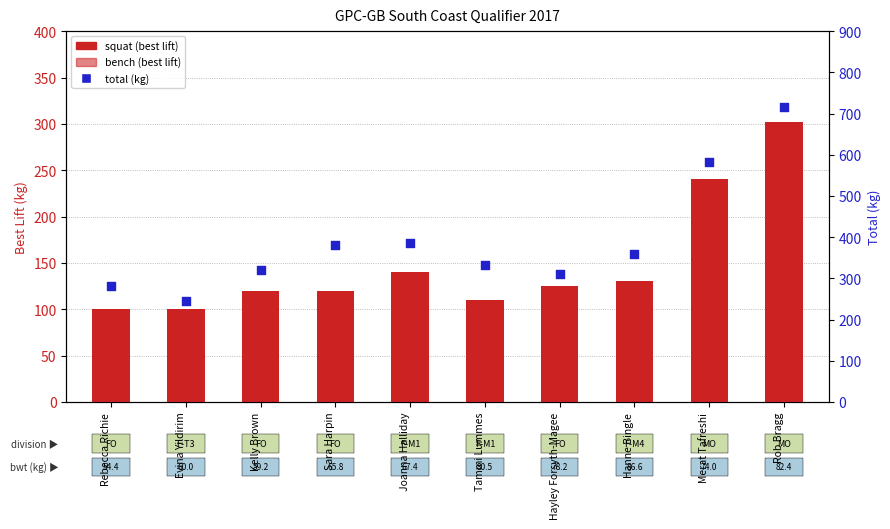

Which series reaches the maximum Y coordinate?

total (kg)